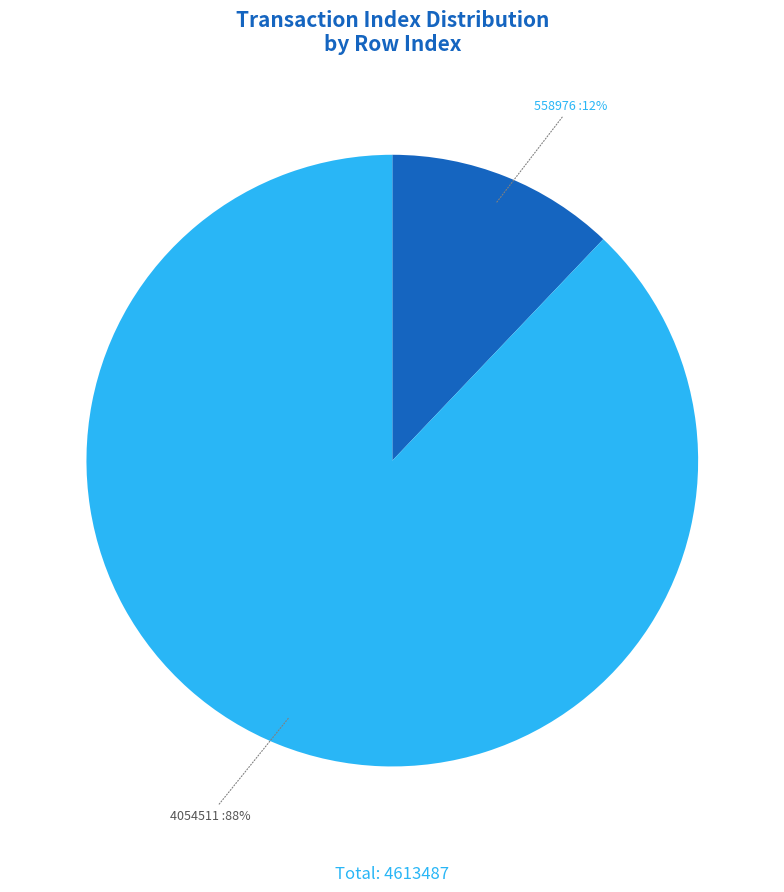

Is there a majority slice in this chart?

Yes